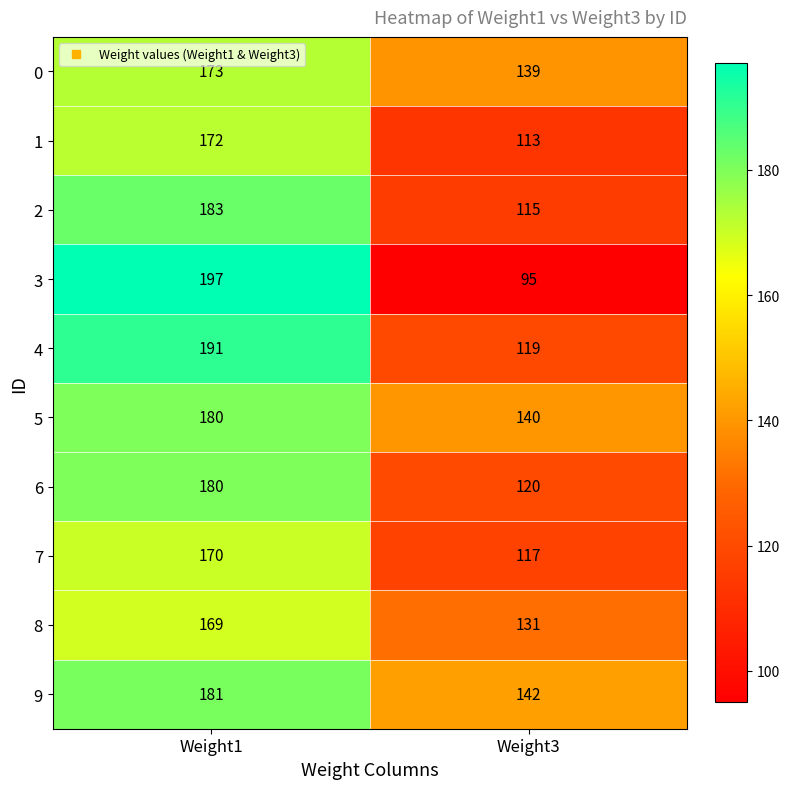

At which category does the chart reach its peak across all series?

Weight1